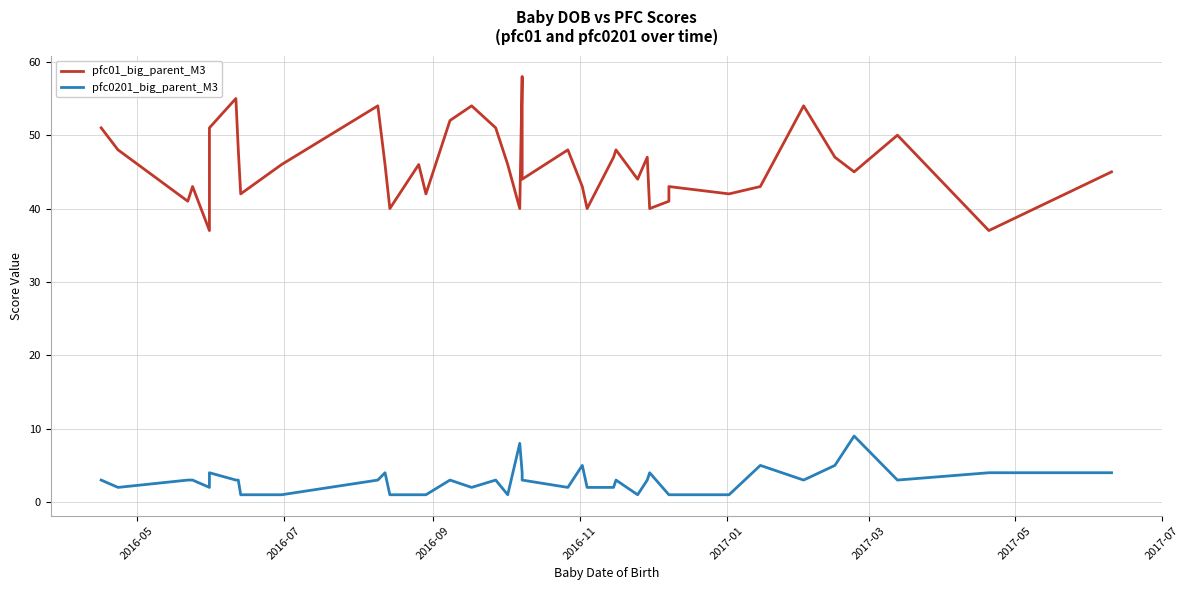

What are all the series names shown in the legend?

pfc01_big_parent_M3, pfc0201_big_parent_M3